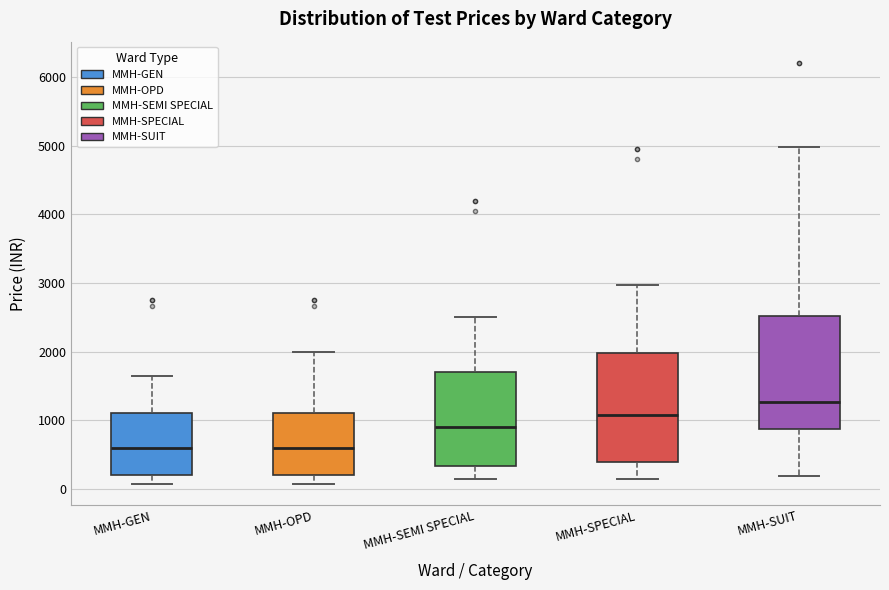

Reading left to right, read every box against the y-axis: the position of its median line, the range the box covers, and the ends of its whiskers. The values are not printed on the chart, so give them approximately, as read against the axis.

MMH-GEN: median 600, box 200 to 1100, whiskers 100 to 1700
MMH-OPD: median 600, box 200 to 1100, whiskers 100 to 2000
MMH-SEMI SPECIAL: median 900, box 300 to 1700, whiskers 200 to 2500
MMH-SPECIAL: median 1100, box 400 to 2000, whiskers 100 to 3000
MMH-SUIT: median 1300, box 900 to 2500, whiskers 200 to 5000